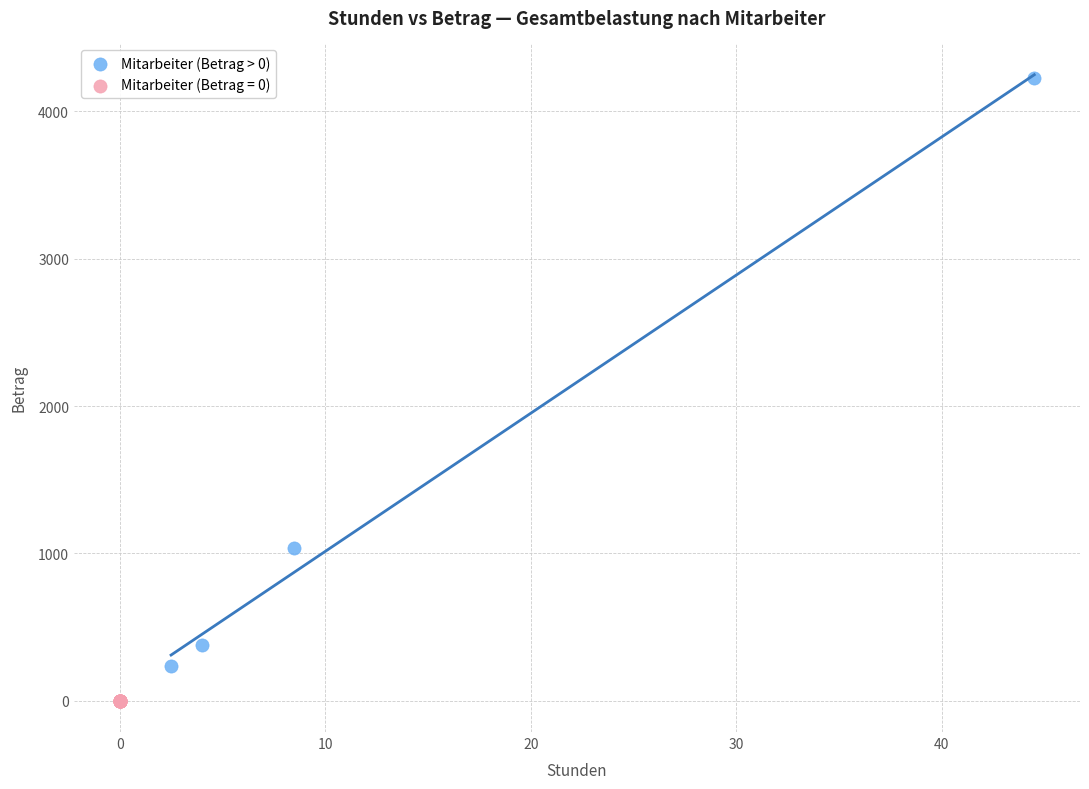

Which series contains the highest Y value?

Mitarbeiter (Betrag > 0)